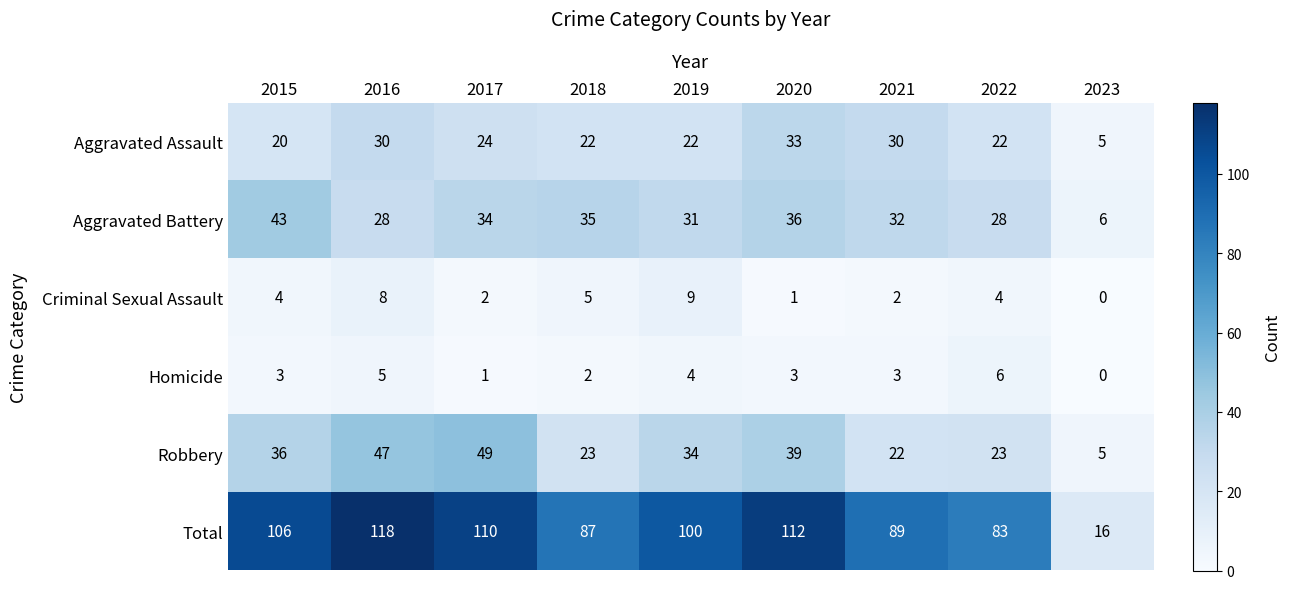

How many categories are shown in the chart?

9